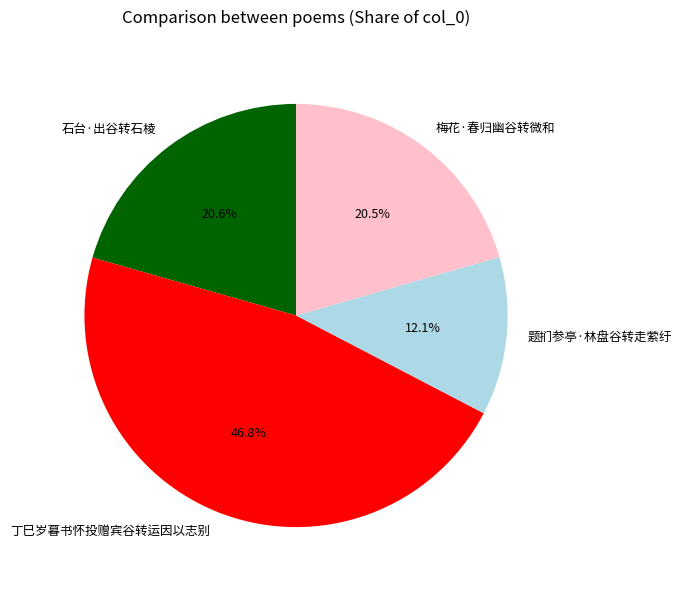

How many segments does this pie chart have?

4